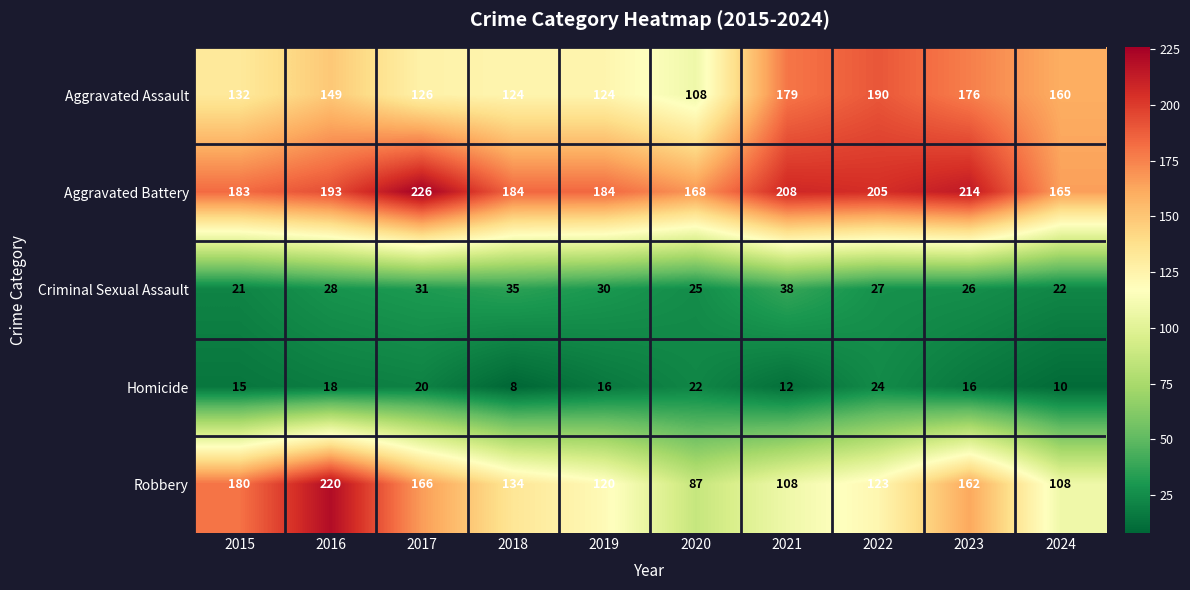

At which label is Aggravated Battery closest to 195?

2016